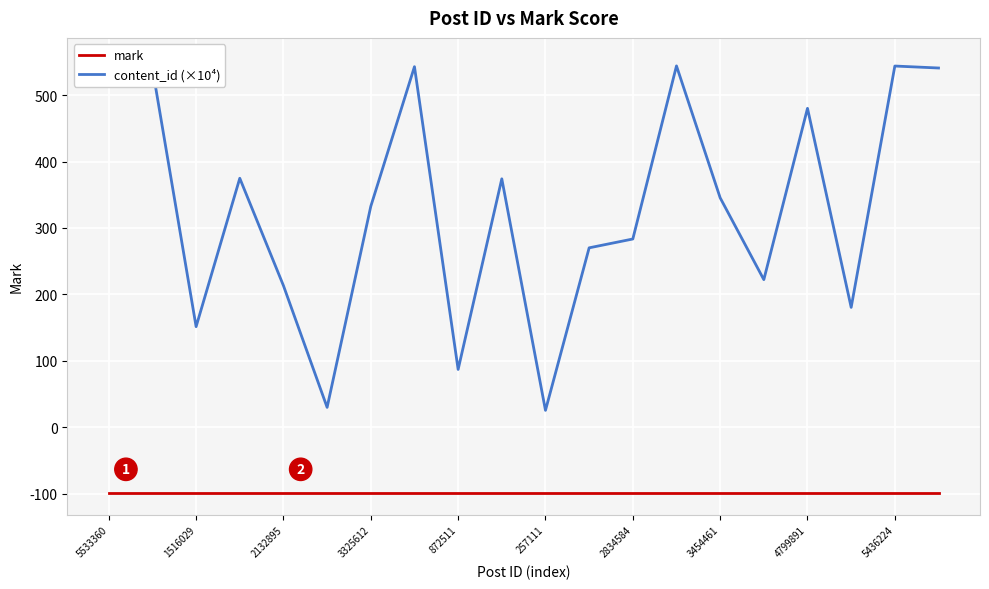

Count the number of categories in the chart.

20